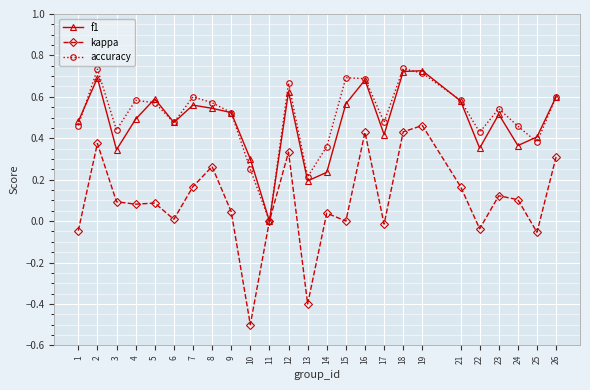

Which category has the lowest value in the f1 series?

11